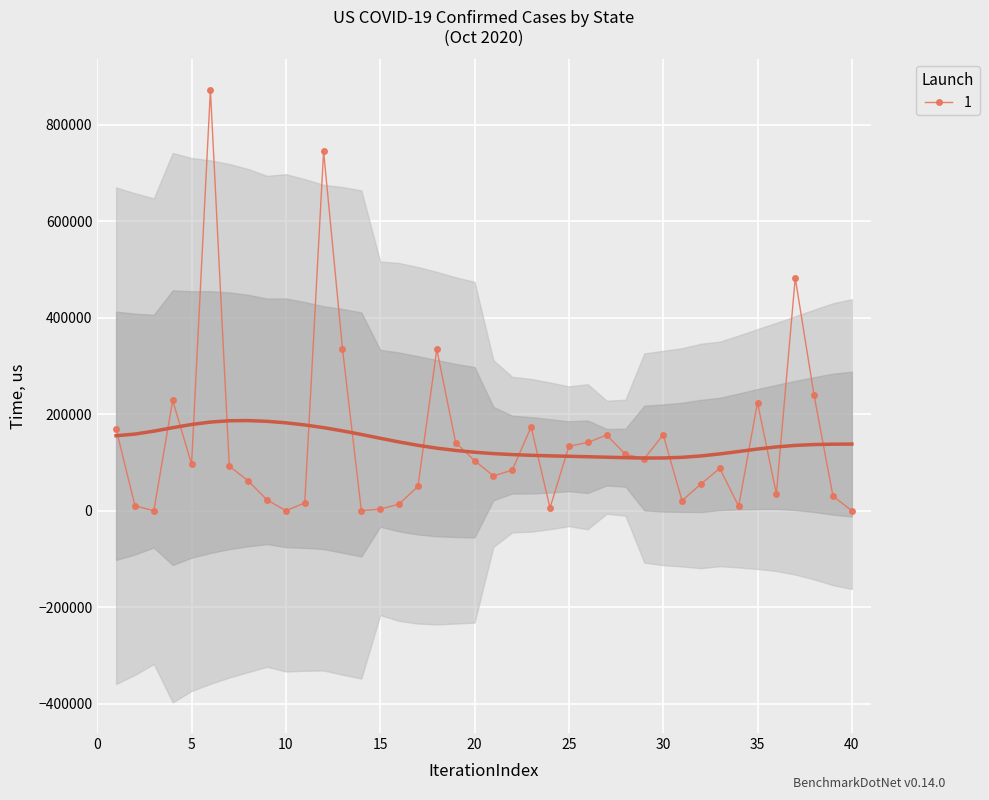

How many data points in 1 are less than 92478?

20